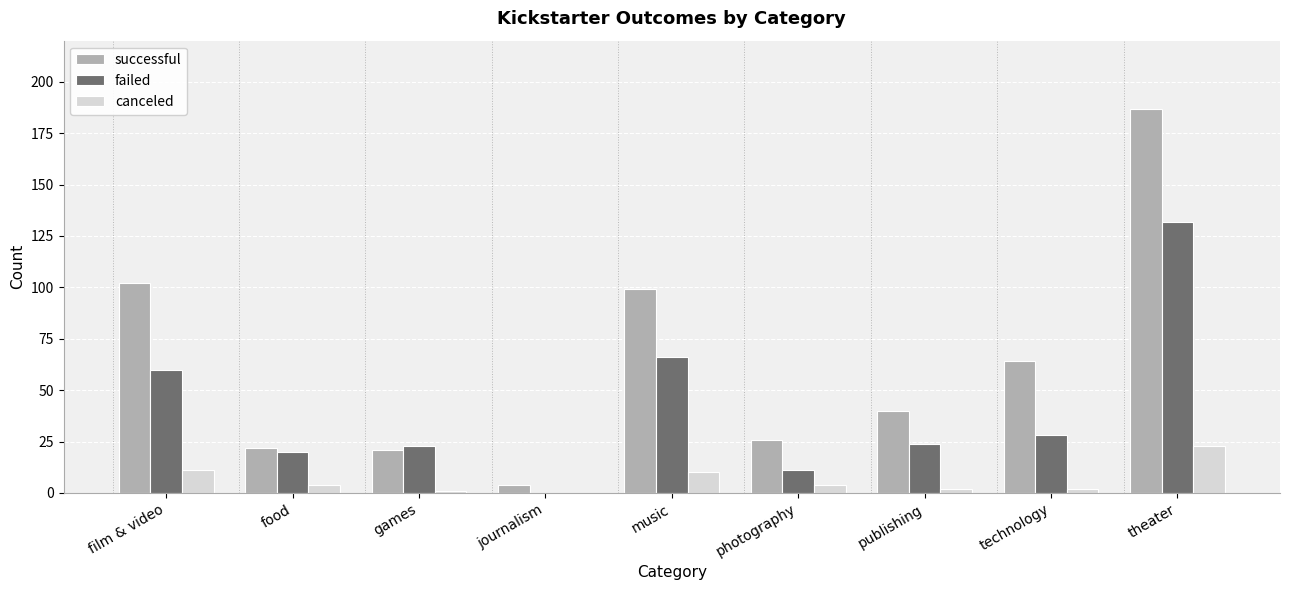

What value does the canceled series have at music, to the nearest 10?

10